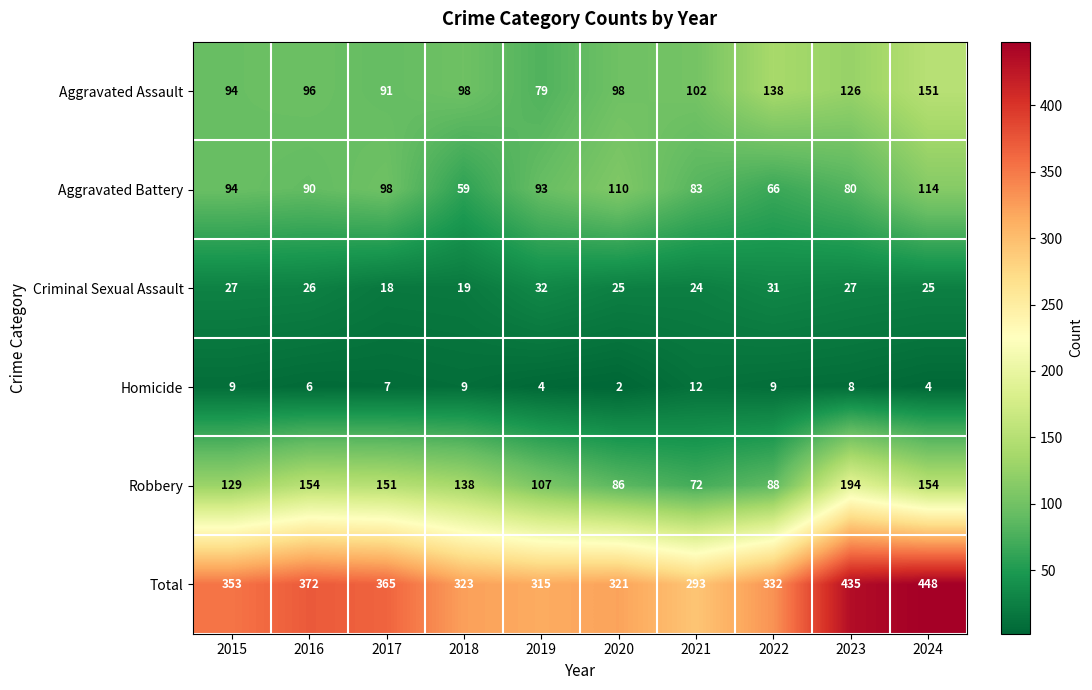

Is it true that Aggravated Battery equals 83 at 2021?

True